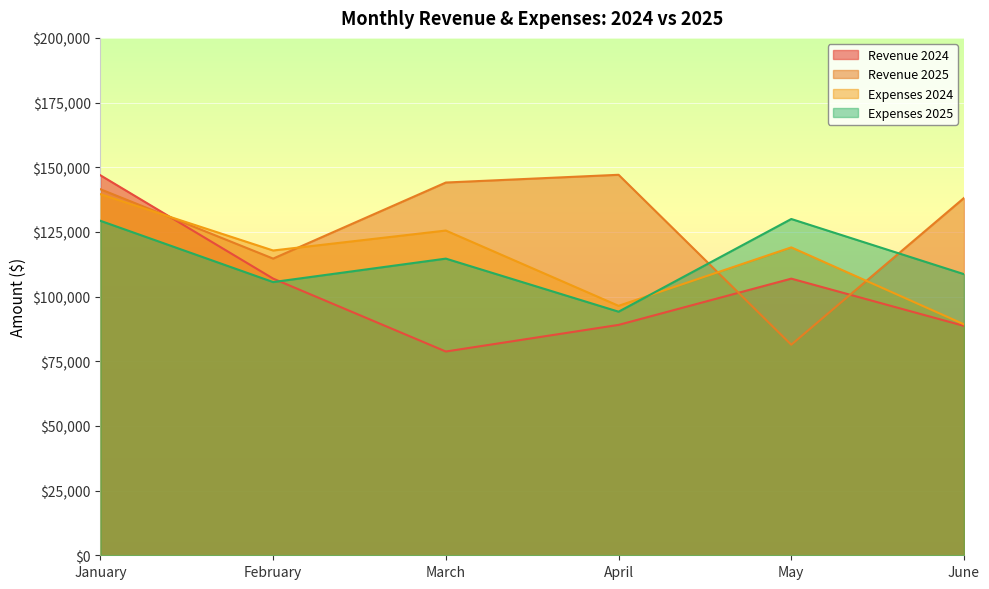

How many data points in Expenses 2025 are less than 114676?

3